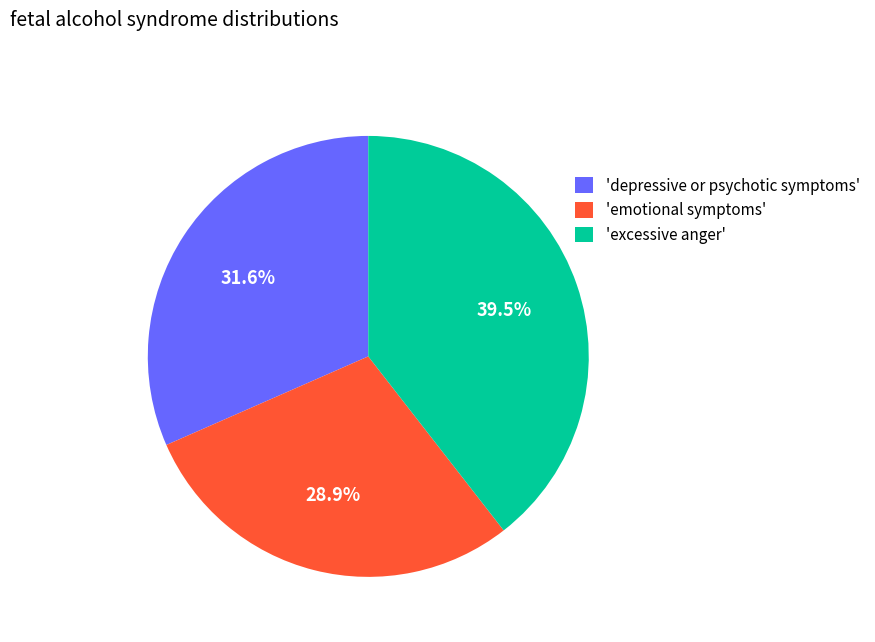

Which category has the biggest portion of the pie?

'excessive anger'